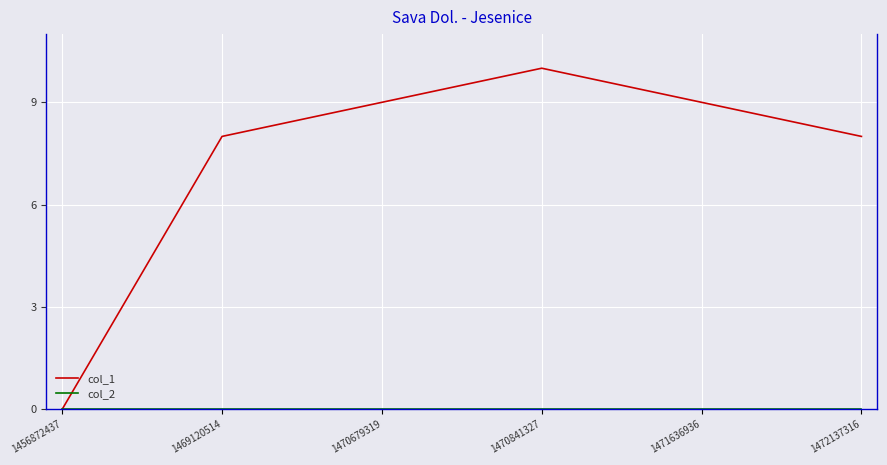

What is the total value across all series at 1471636936?

9